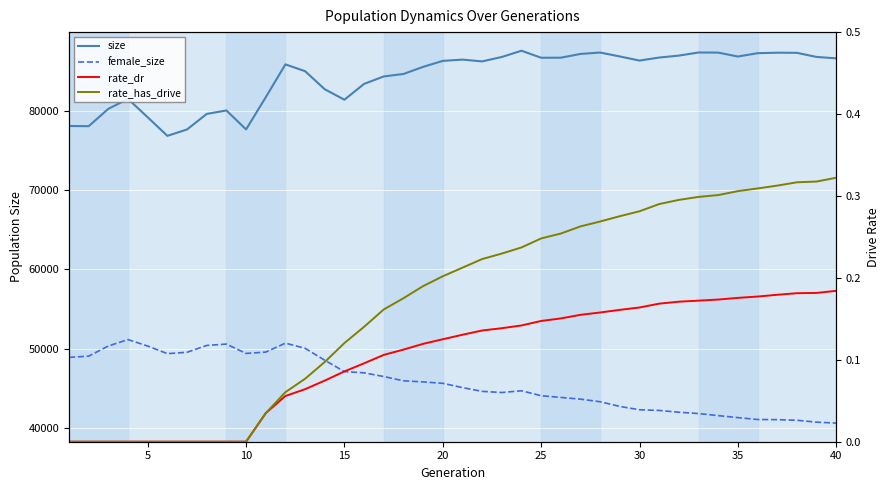

True or false: rate_dr has more than 1 interior local peaks.

False